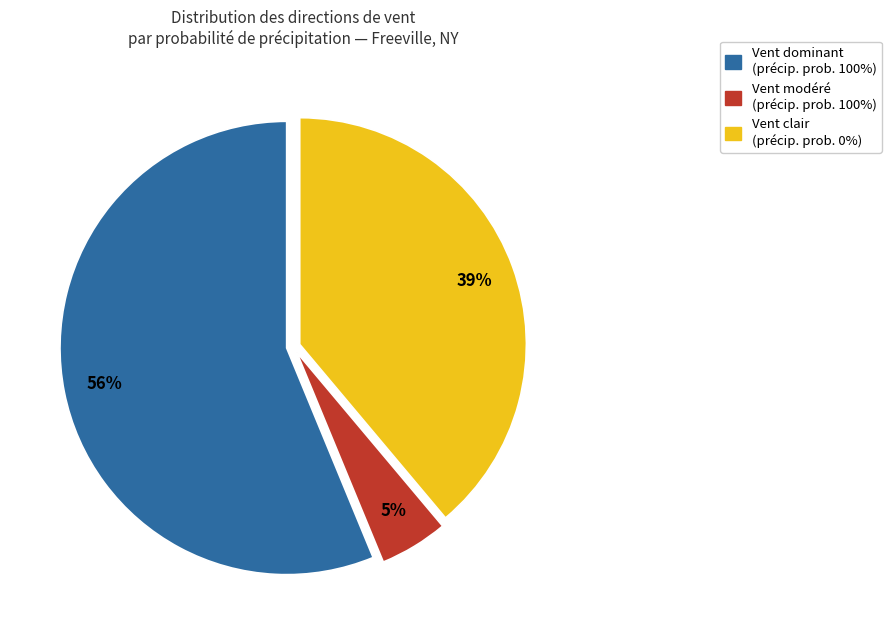

To the nearest percent, what is the difference between the largest and smallest slice percentages?

51%